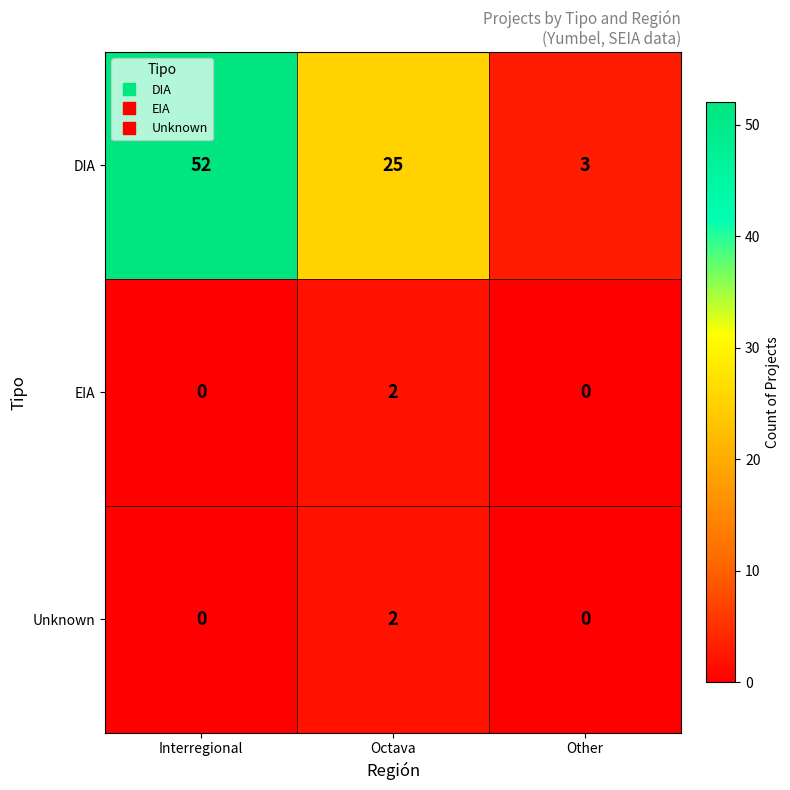

At which label does DIA reach its peak?

Interregional